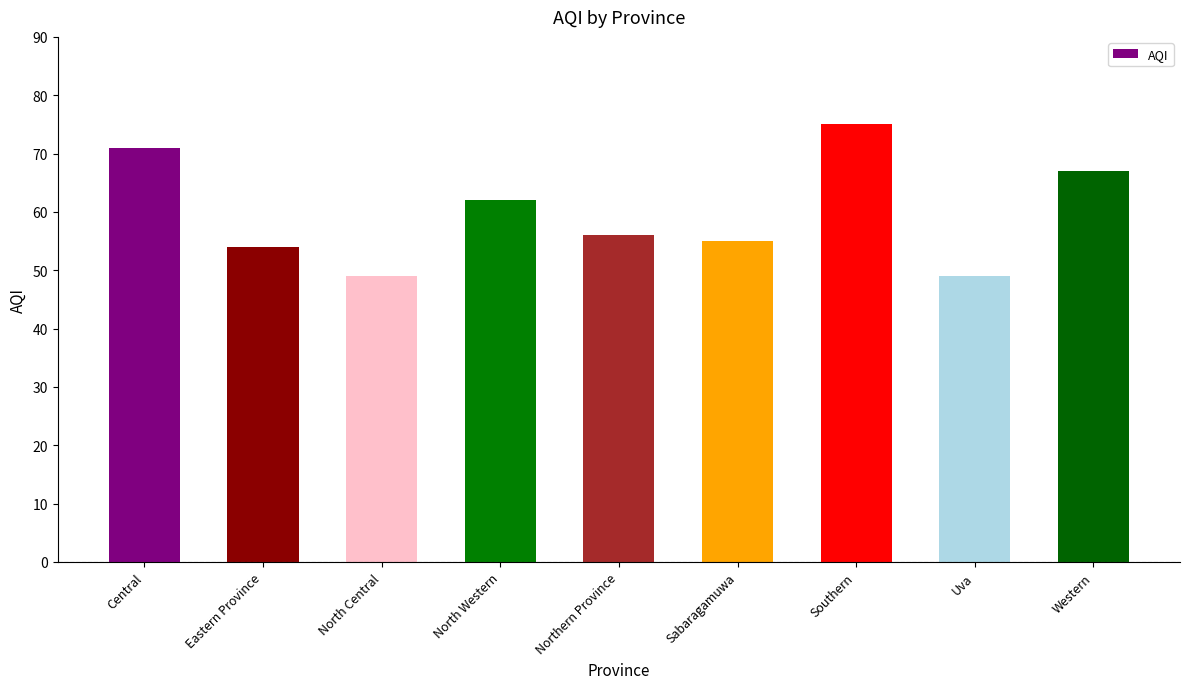

The value at Northern Province is 17. True or false?

False